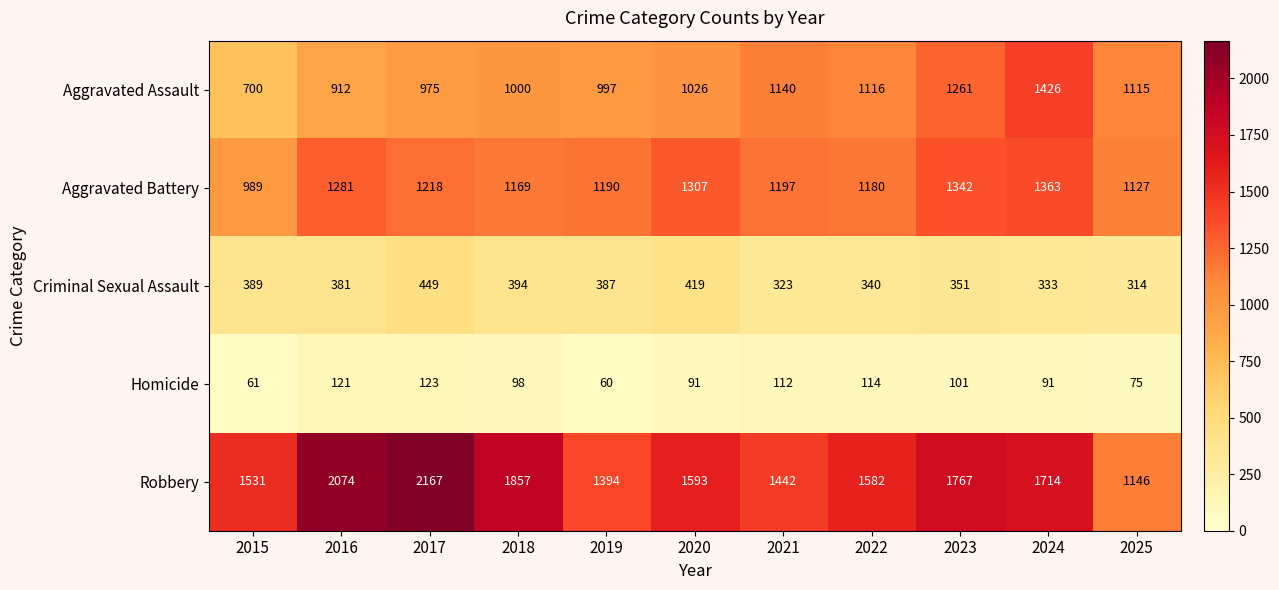

Which category has the highest value in the Aggravated Battery series?

2024